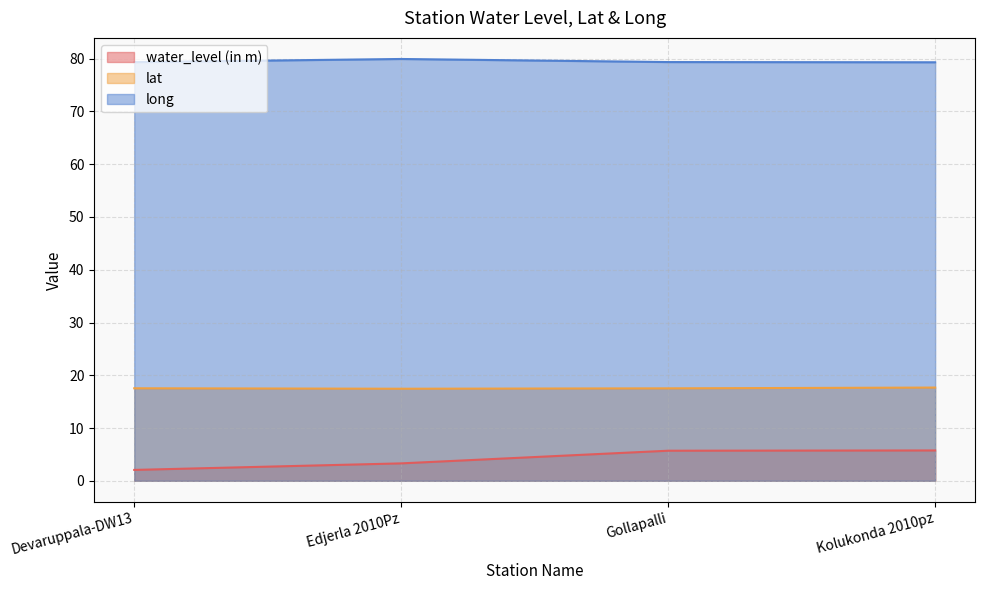

Which series has the largest range (max minus min)?

water_level (in m)